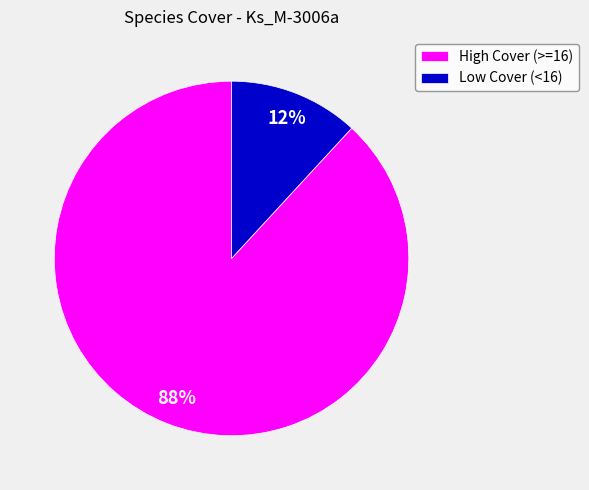

To the nearest percent, what percentage of the pie is High Cover (>=16)?

88%